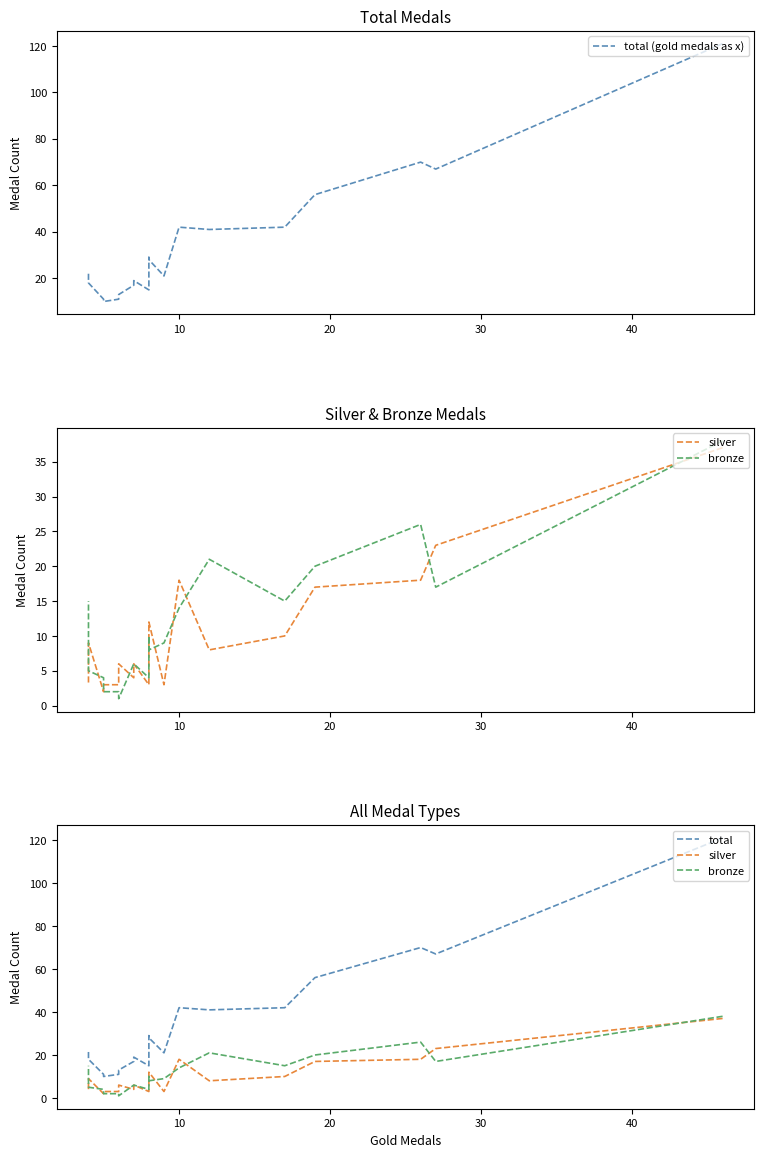

Rank the series at 10 from lowest to highest value.

bronze, silver, total (gold medals as x), total